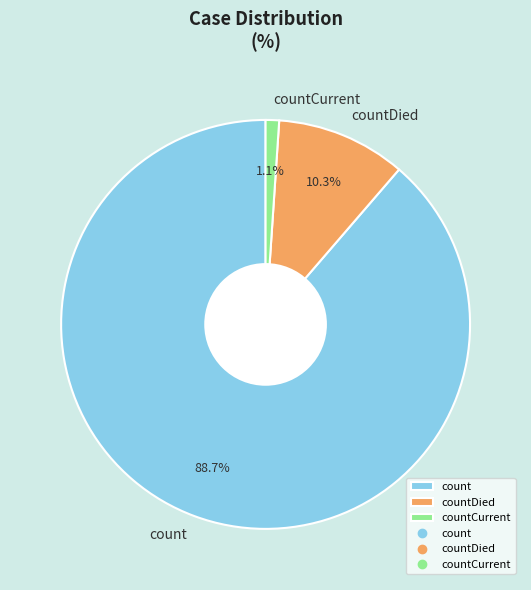

Combined, do countDied and countCurrent account for over 50%?

No